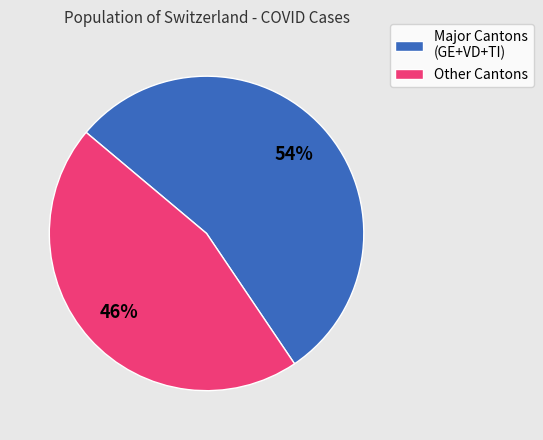

Rank the categories by value from highest to lowest.

Major Cantons (GE+VD+TI), Other Cantons